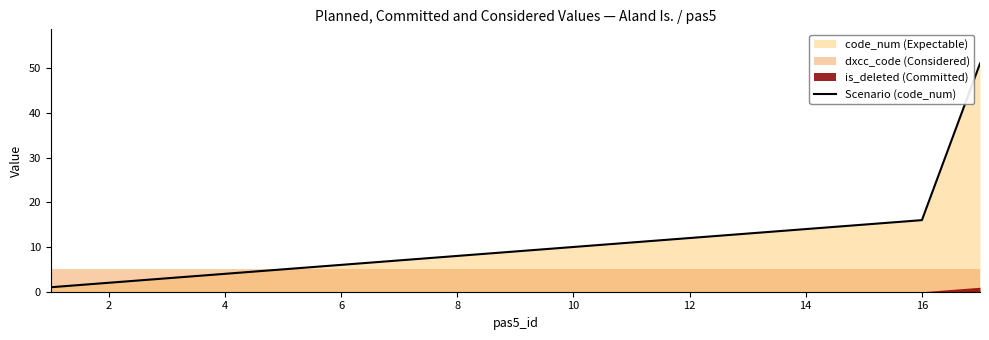

Is it true that Scenario (code_num) equals 4 at 4?

True